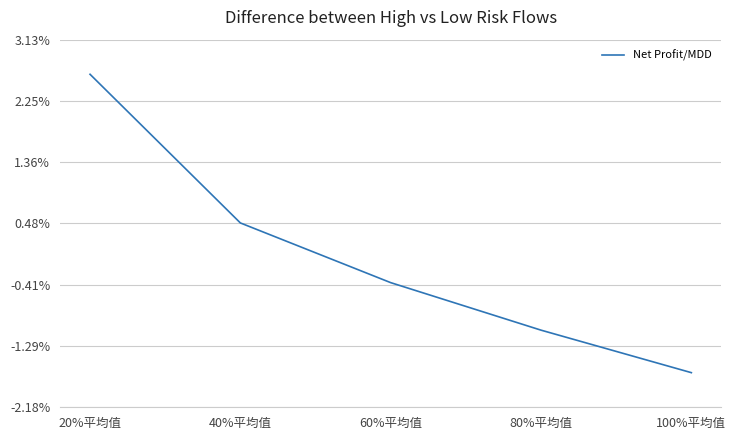

Does the chart have visible grid lines?

Yes